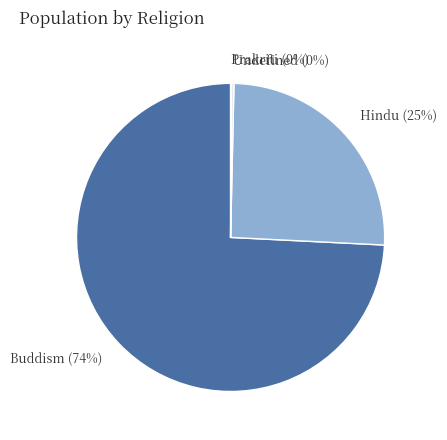

True or false: Buddism accounts for 60% of the total.

False